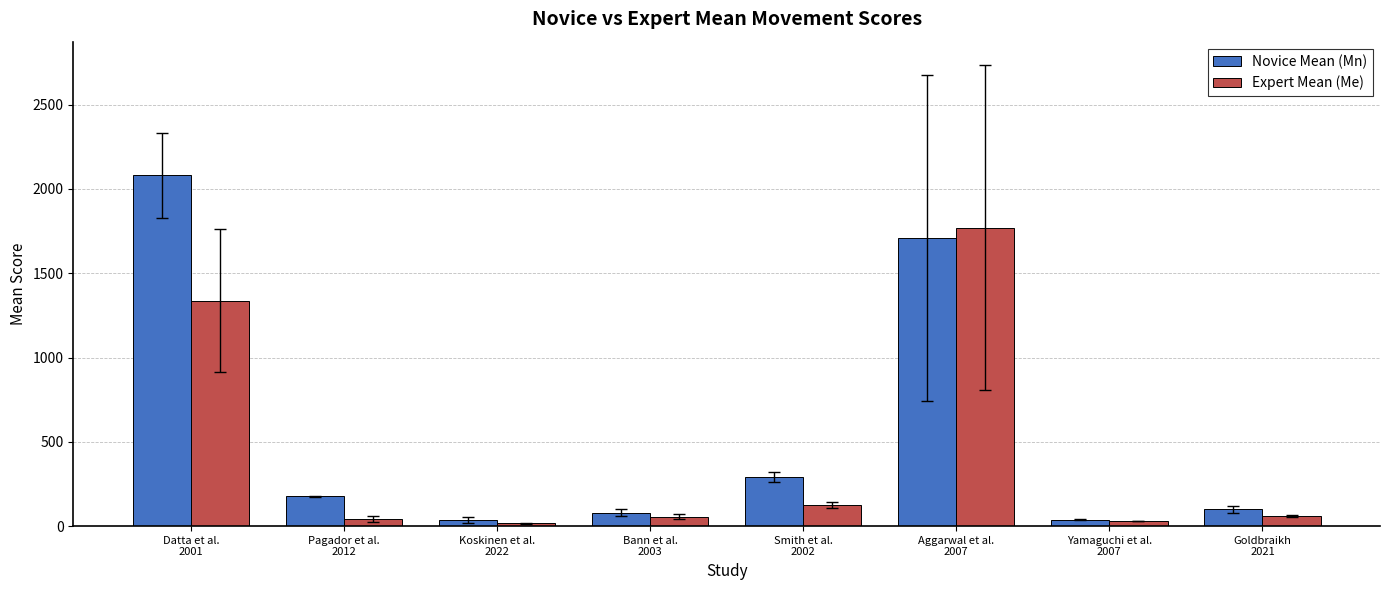

At Bann et al.
2003, list the series in order from smallest to largest.

Expert Mean (Me), Novice Mean (Mn)